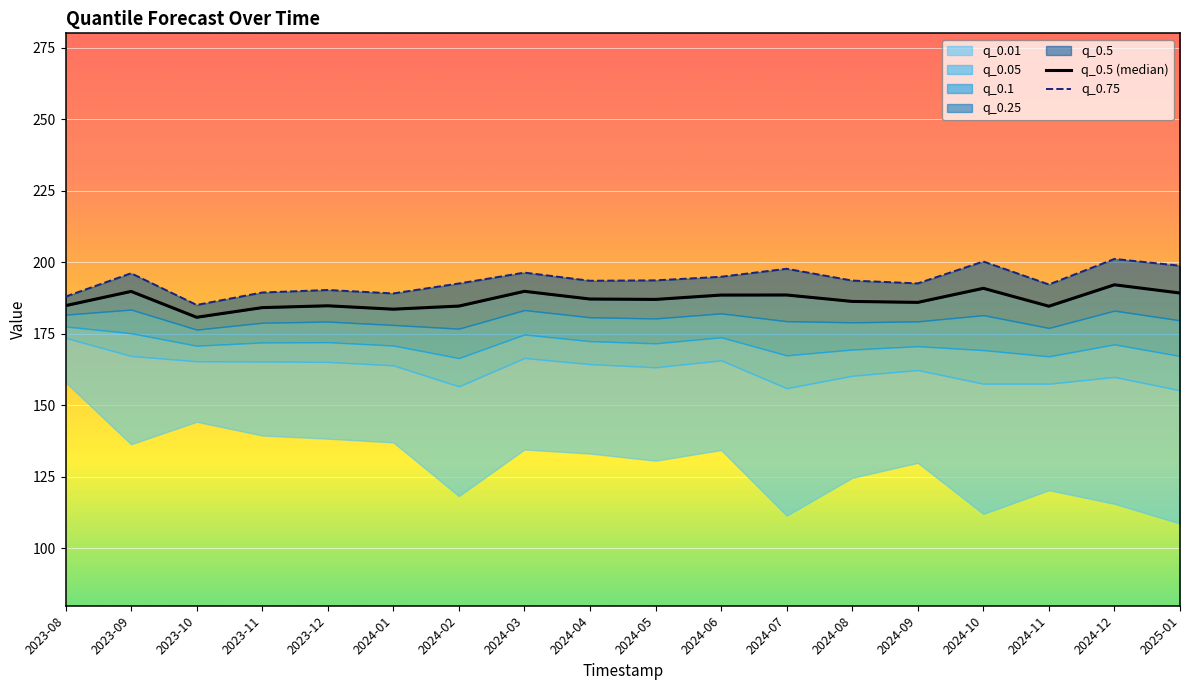

True or false: q_0.5 (median) and q_0.75 cross at least once.

False